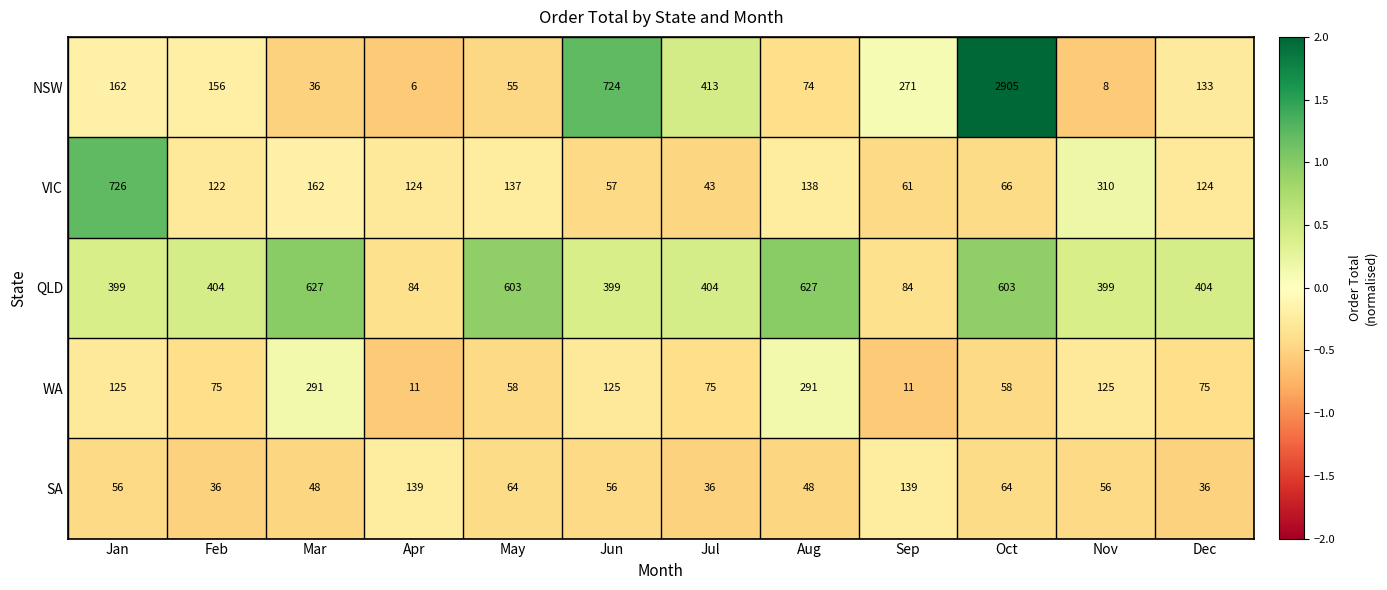

Read the WA value at Jul, to the nearest 10.

80